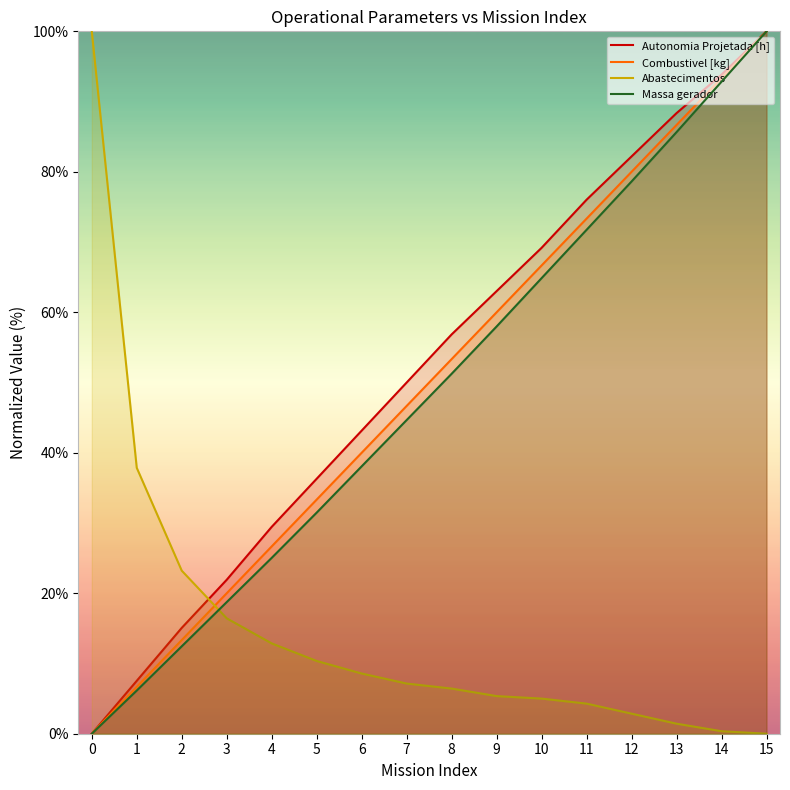

Which series has the largest total across all categories?

Autonomia Projetada [h]